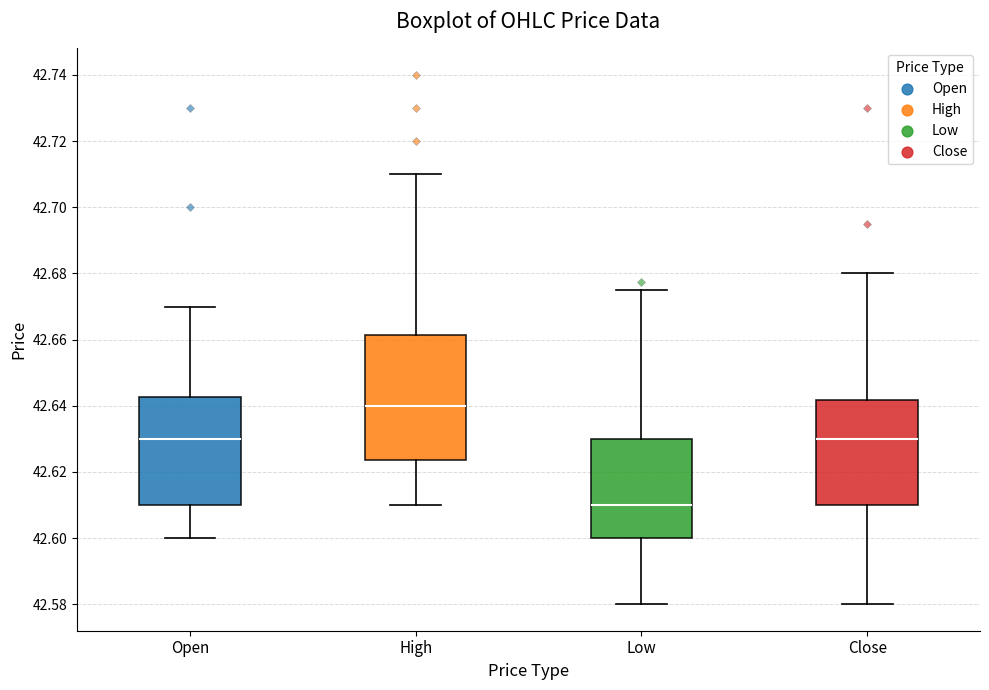

Where is the lower edge of the box for Low on the y-axis? The values are not printed on the chart, so give them approximately, as read against the axis.

42.600